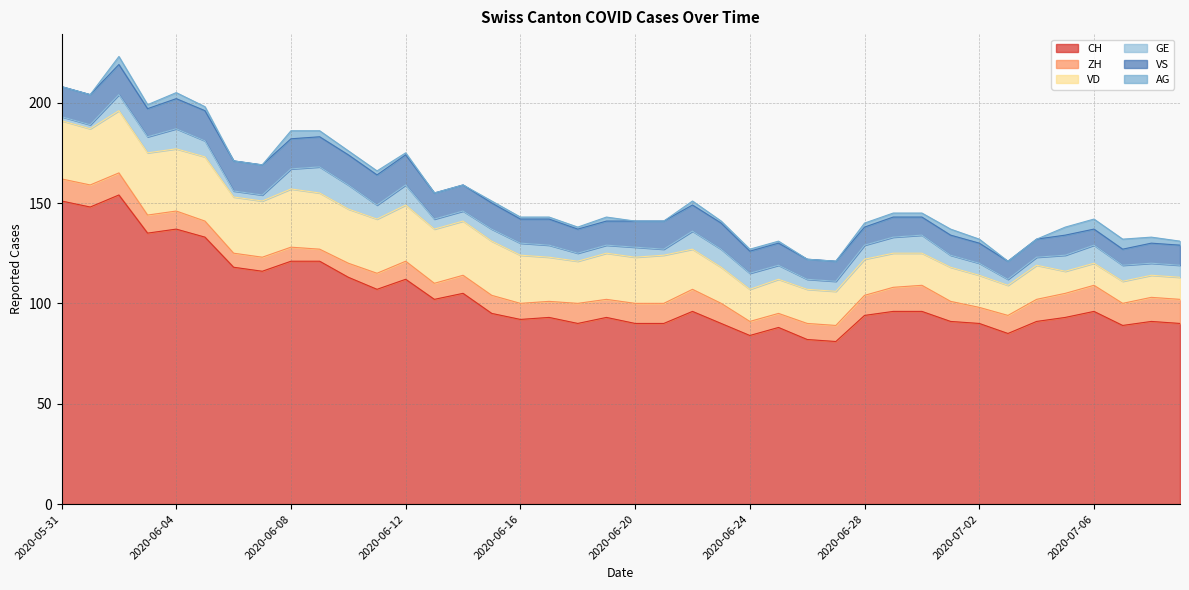

Rank the series at 2020-06-21 from highest to lowest value.

CH, VD, VS, ZH, GE, AG